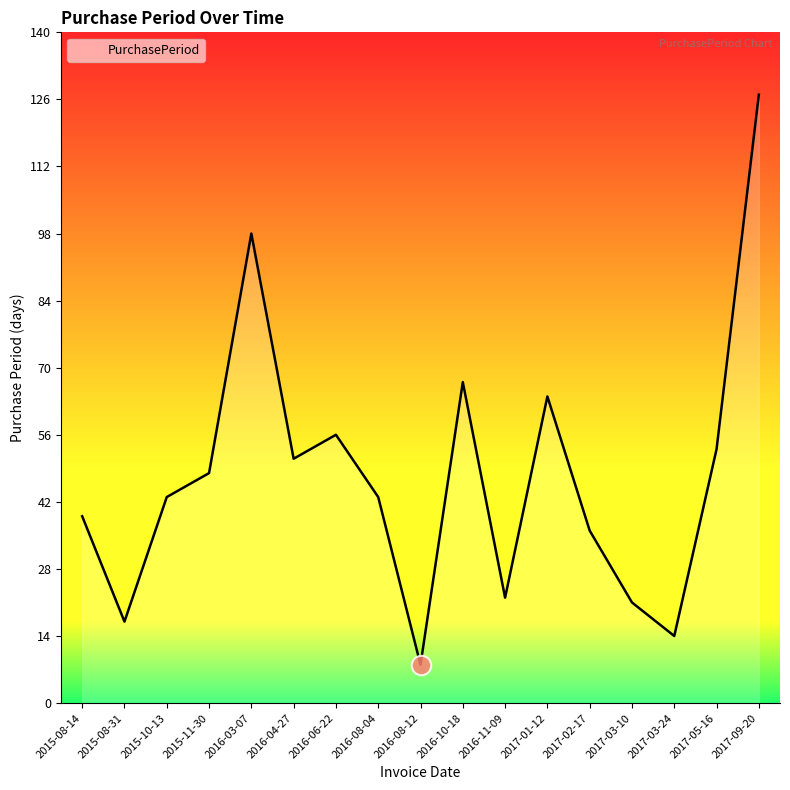

Between 2016-04-27 and 2017-03-10, which is larger?

2016-04-27